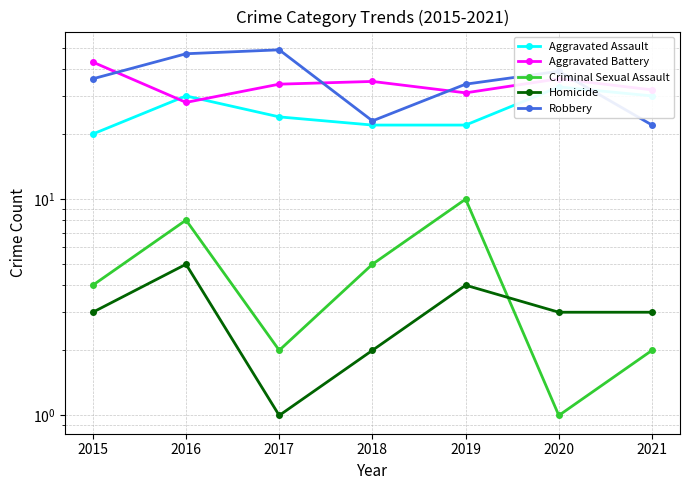

What are all the series names shown in the legend?

Aggravated Assault, Aggravated Battery, Criminal Sexual Assault, Homicide, Robbery